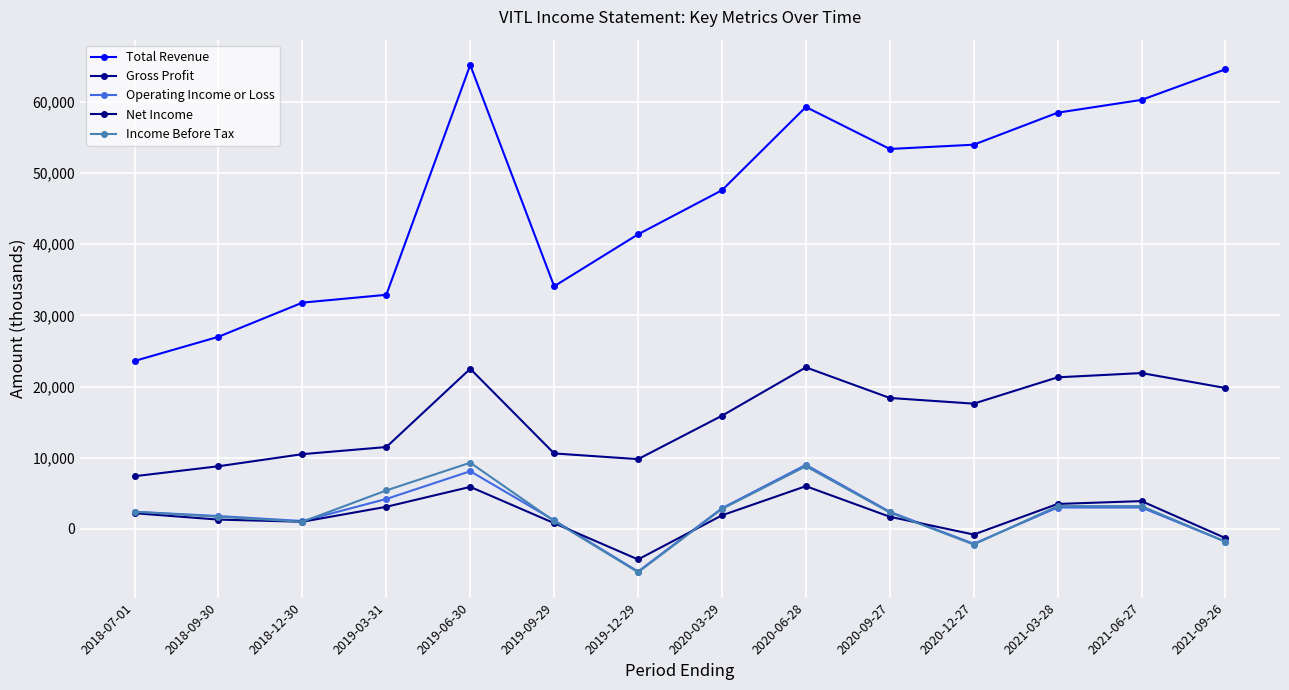

What is the sum of the Operating Income or Loss values at 2021-09-26 and 2019-12-29?

-7800